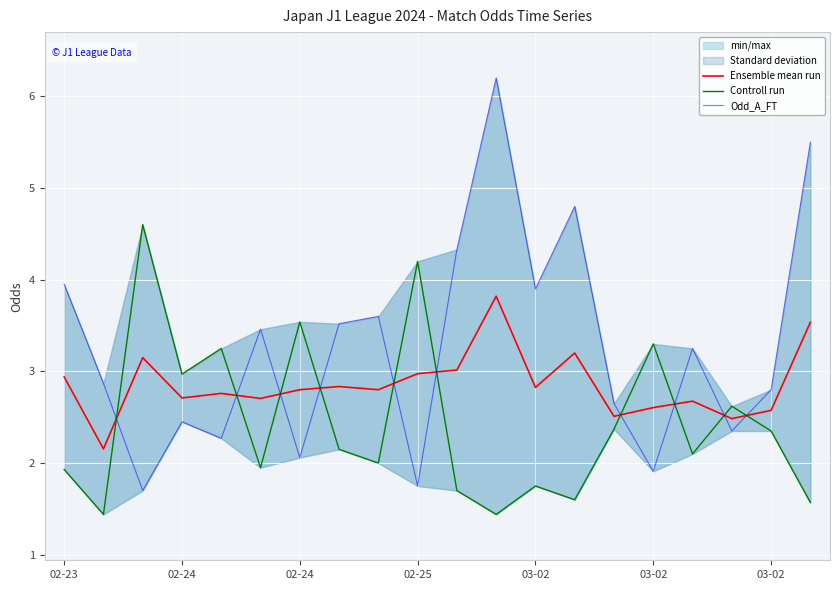

How many intersections are there between Odd_A_FT and Ensemble mean run?

10